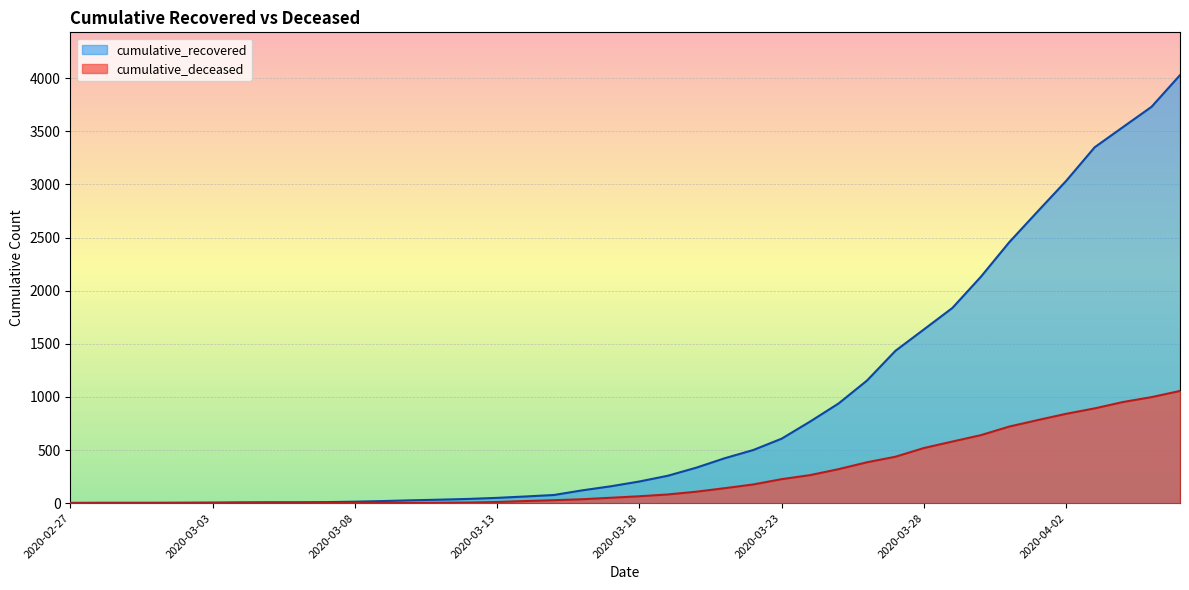

At which label is cumulative_recovered closest to 2015?

2020-03-30